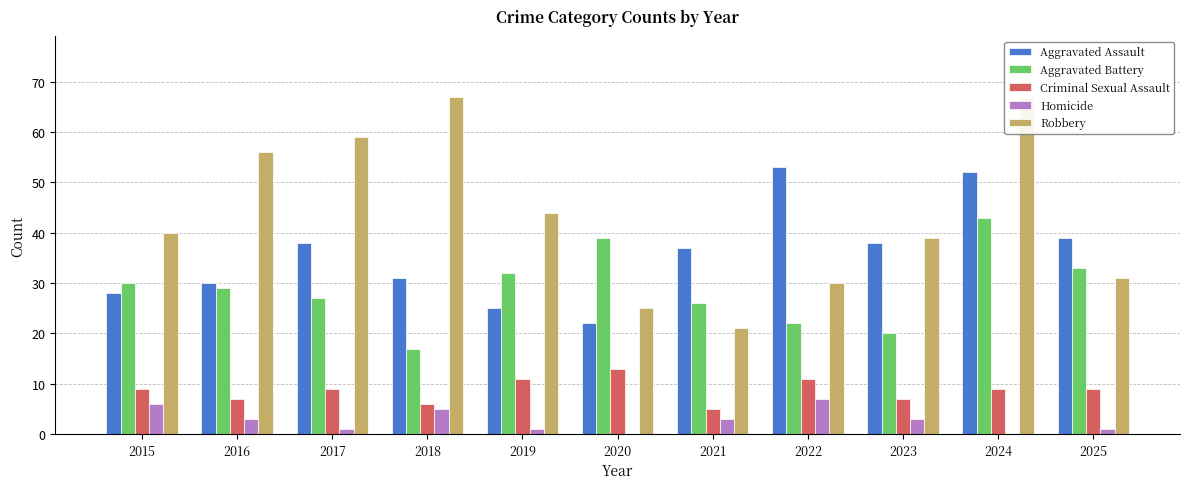

Where is Robbery nearest to the value 44?

2019